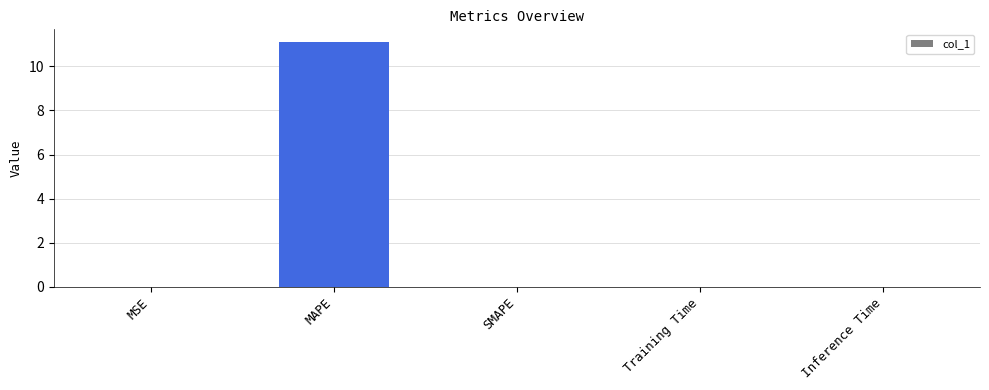

What is the sum of all values?

11.1